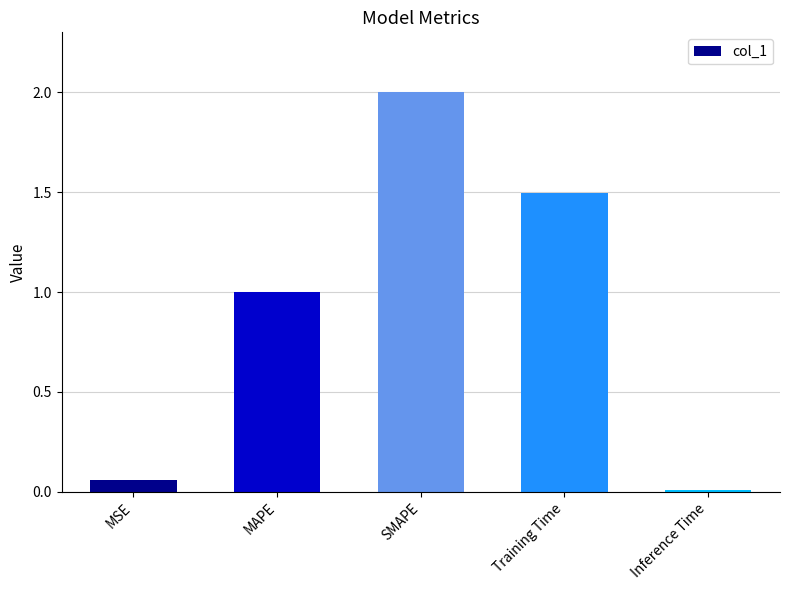

What is the label of the 5th bar from the left?

Inference Time